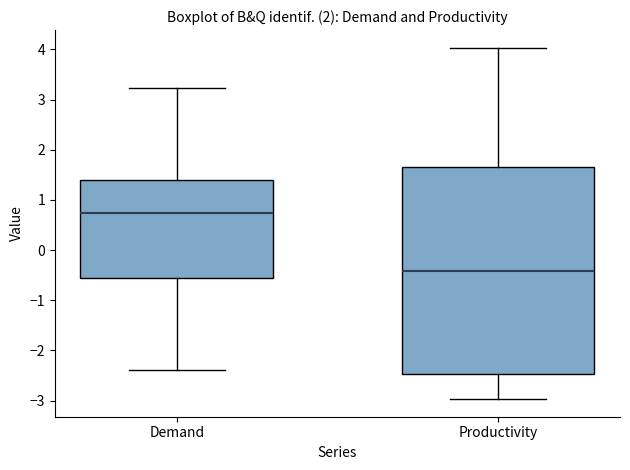

Where does the lower whisker of the box for Productivity end on the y-axis? The values are not printed on the chart, so give them approximately, as read against the axis.

-3.0